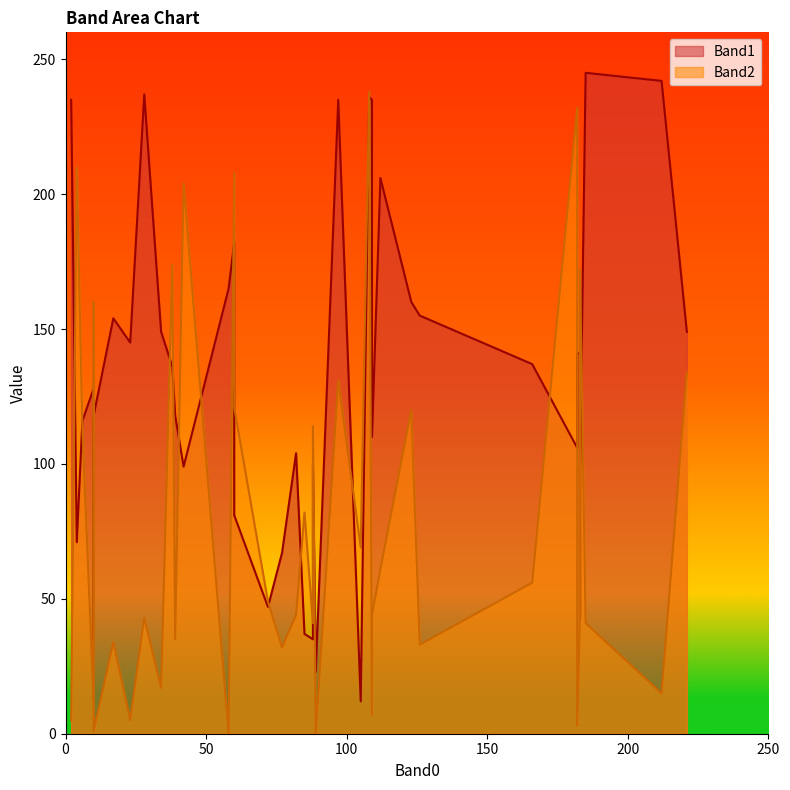

How many distinct data groups are displayed?

2